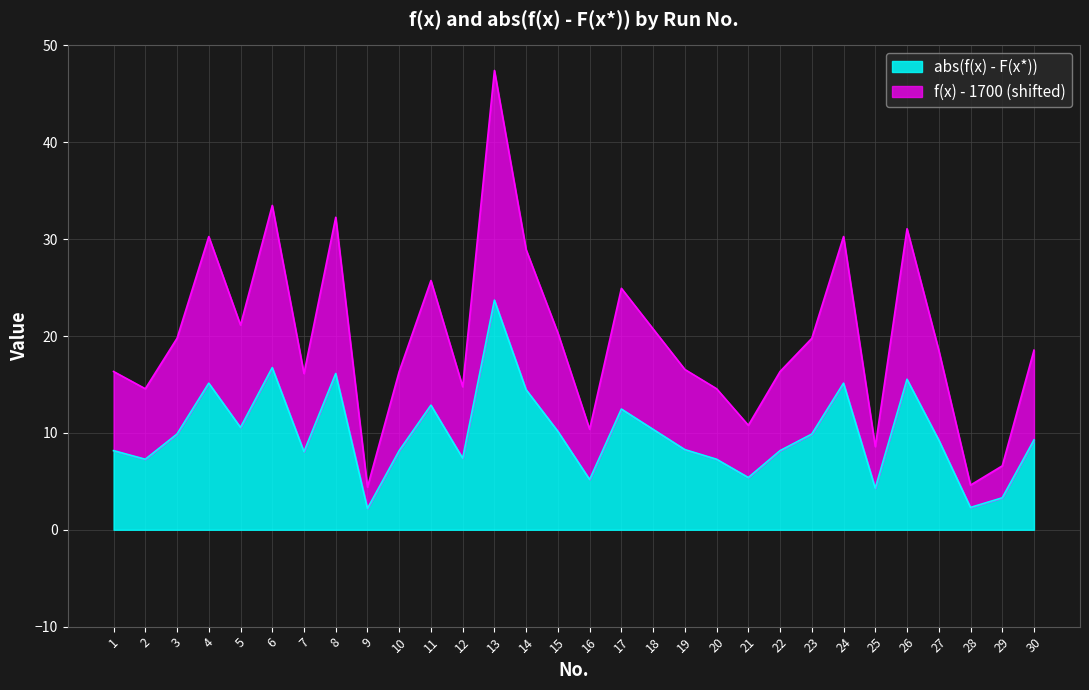

What is the total value across all series at 12?

22.1